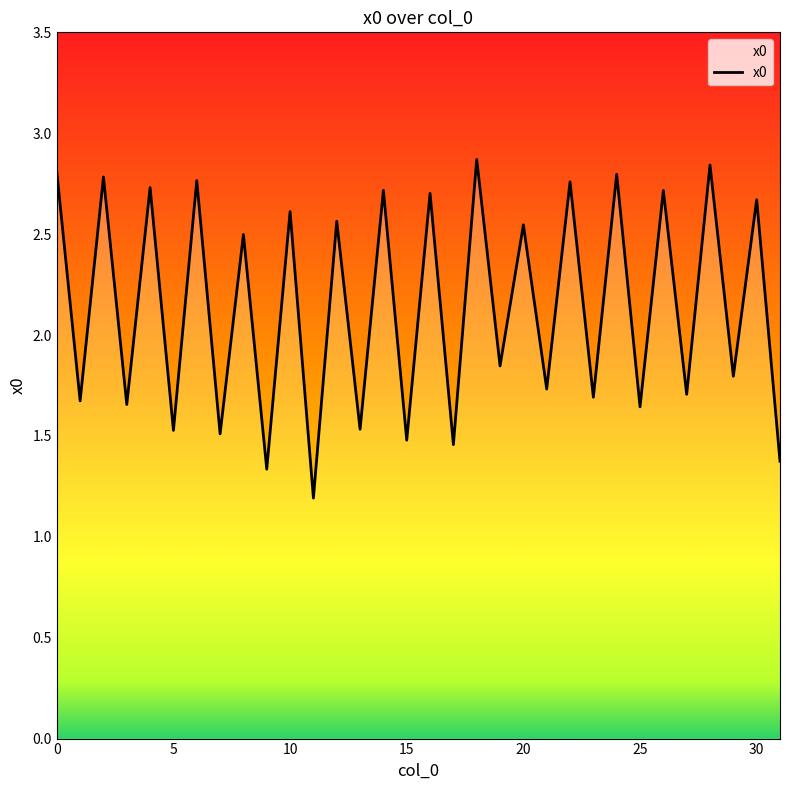

Which has a higher value, 5 or 10?

10